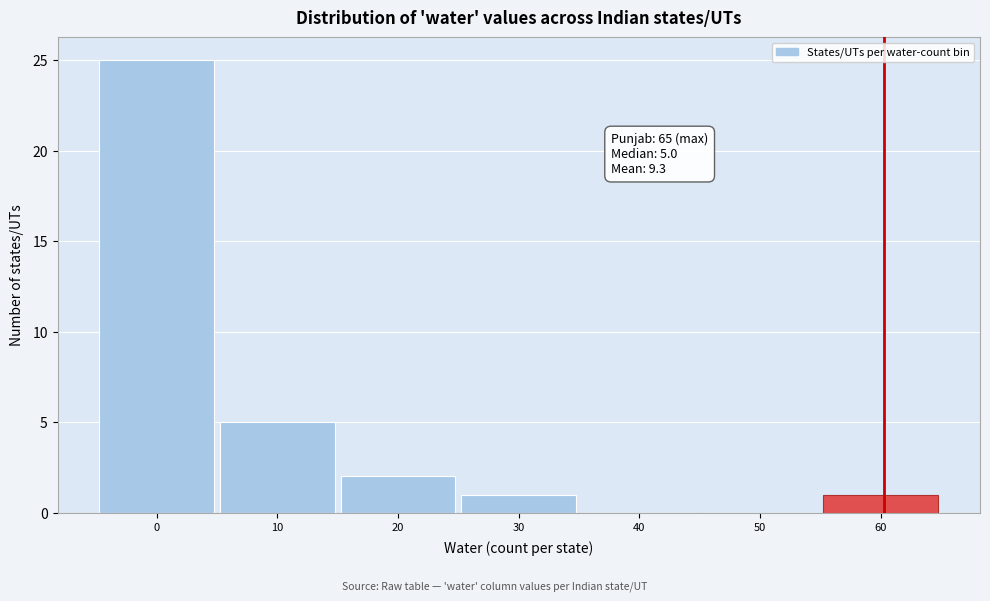

Reading left to right, list all the values displayed in this chart.

0=25	10=5	20=2	30=1	40=0	50=0	60=1